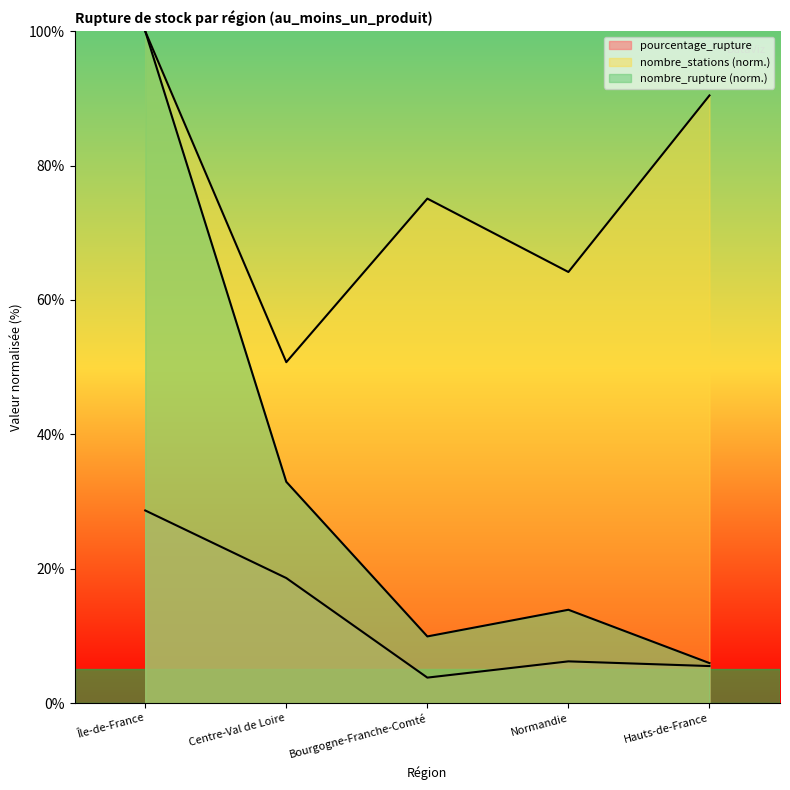

How many data points in pourcentage_rupture are above 6?

3